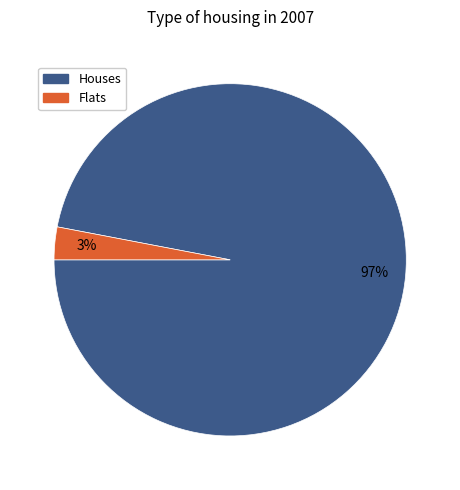

To the nearest percent, what is the difference between the largest and smallest slice percentages?

94%